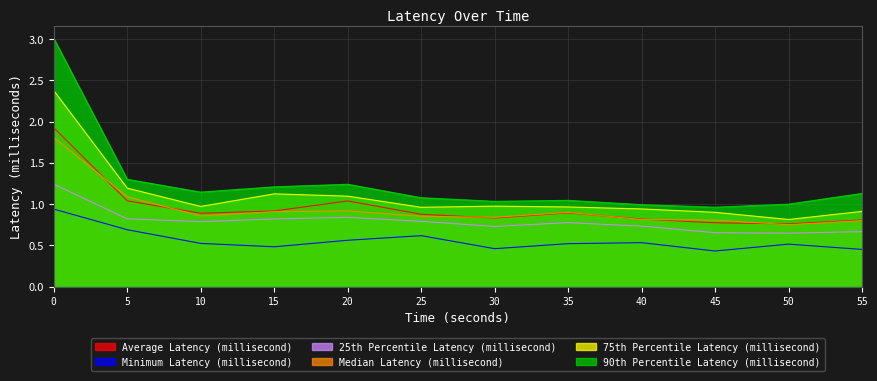

The value of Median Latency (millisecond) at 30.0 is 0.8. True or false?

True